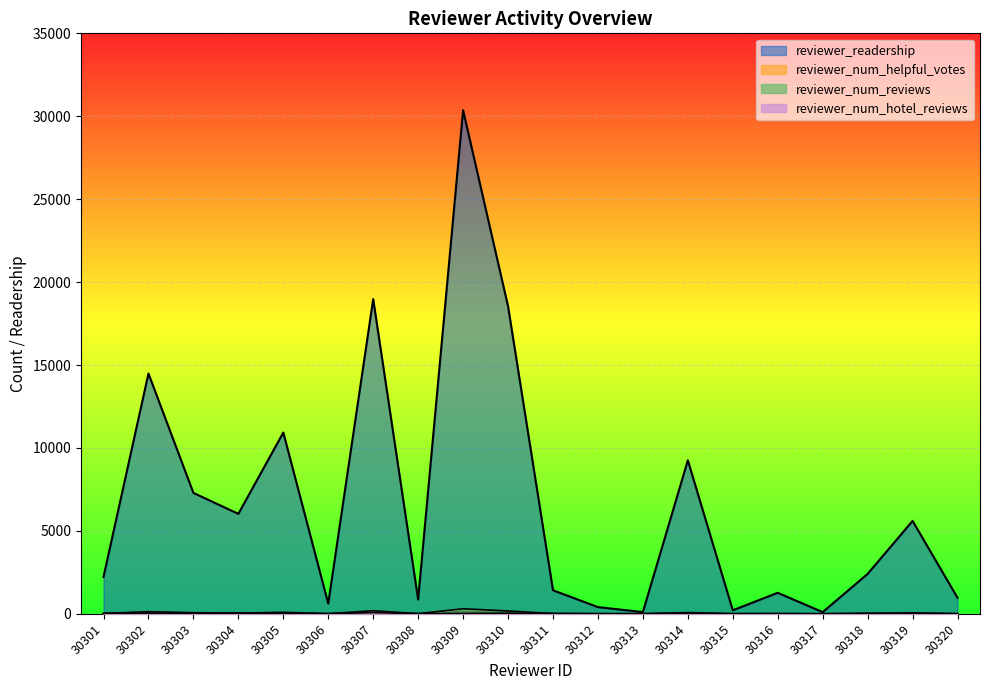

How many lines are shown in the chart?

4